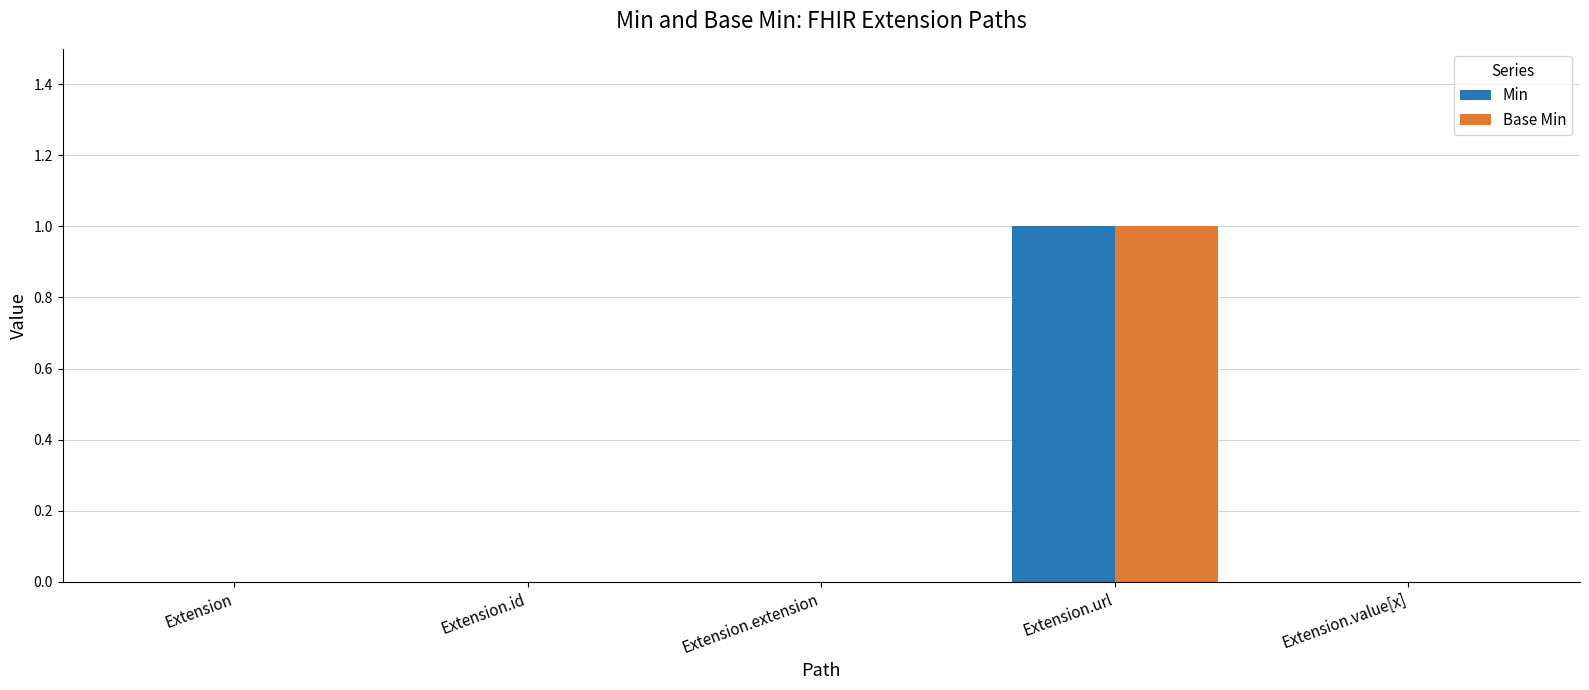

How many categories are shown in the chart?

5